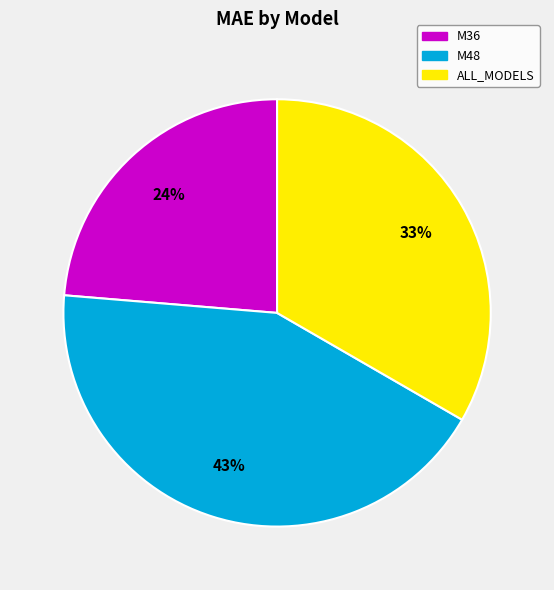

Does any single category account for the majority?

No